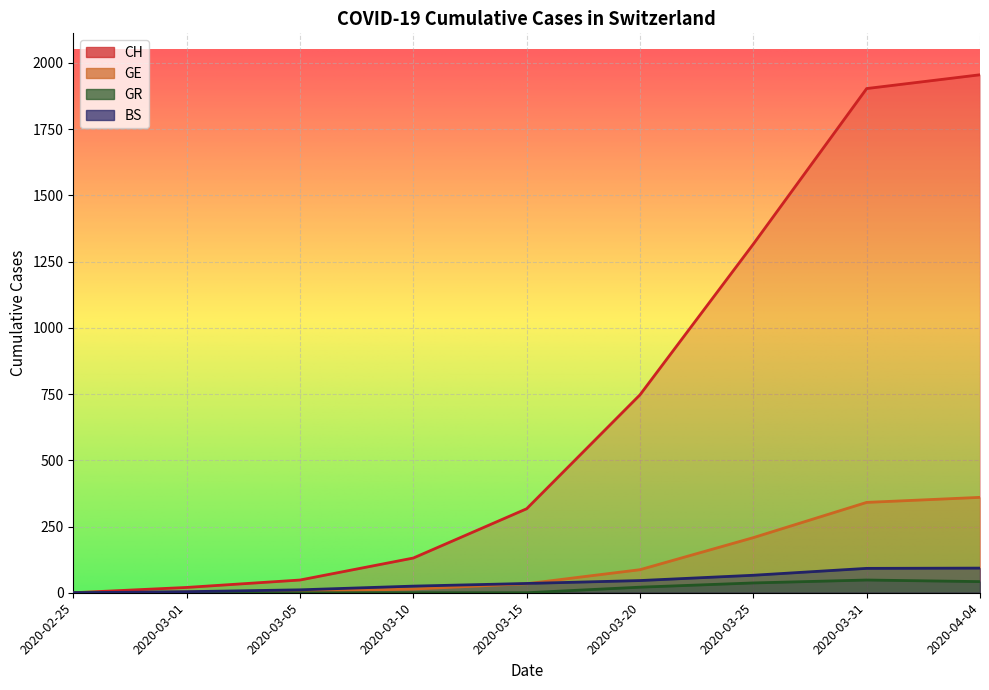

Is it true that GE equals 21 at 2020-03-10?

False